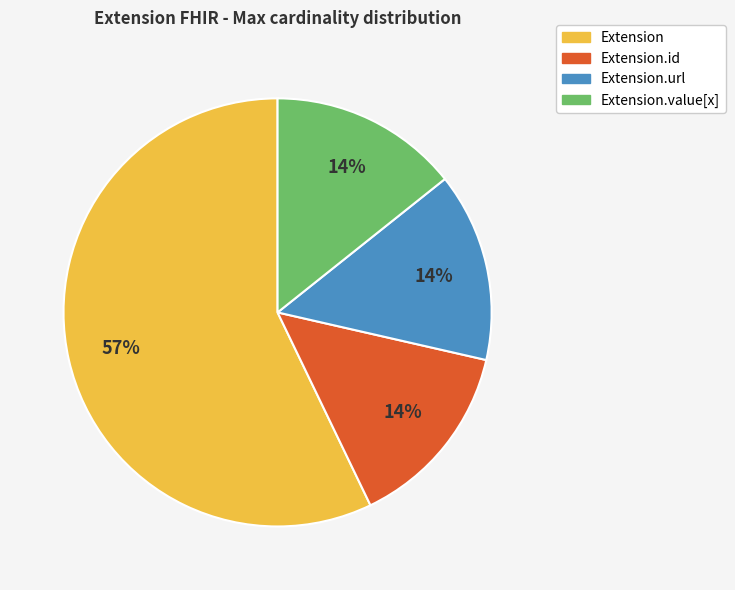

To the nearest percent, what is the average slice percentage?

25%